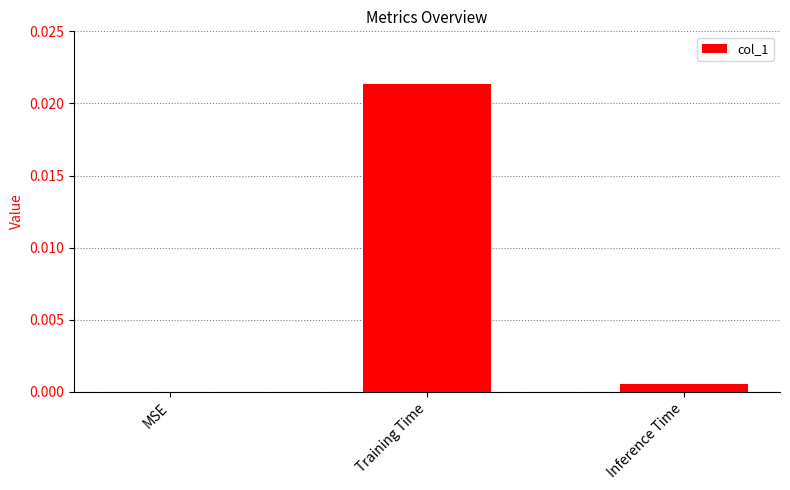

At which category does the chart reach its peak across all series?

Training Time